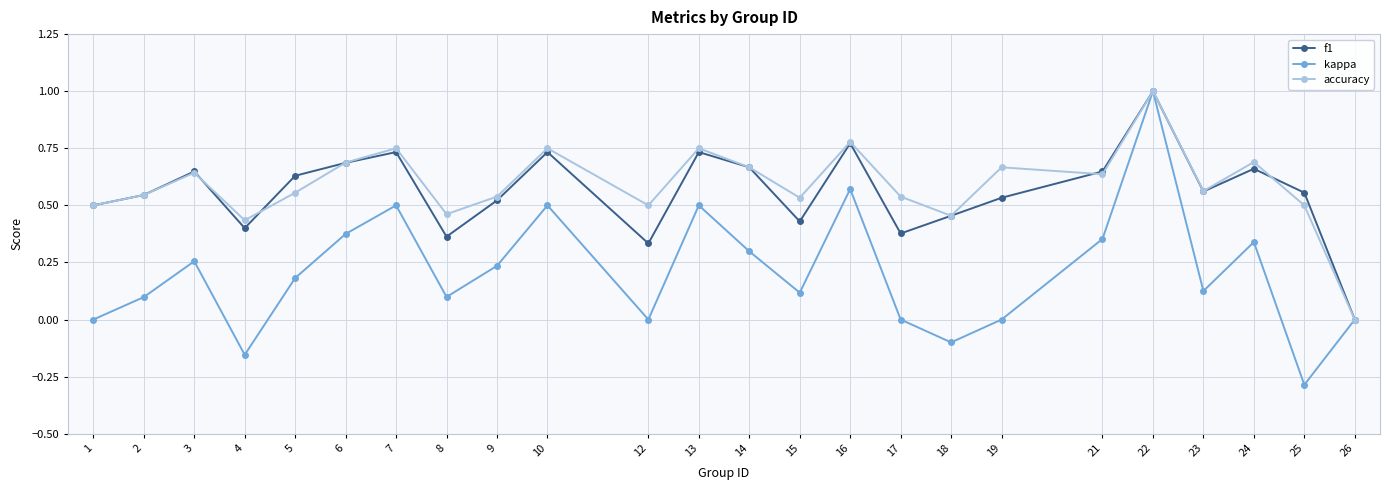

Rank the series at 17 from lowest to highest value.

kappa, f1, accuracy